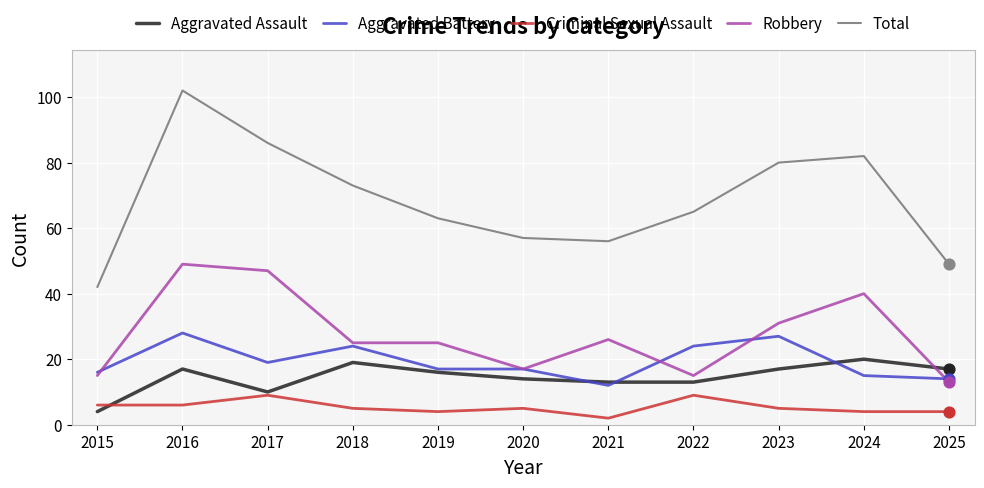

What is the total value across all series at 2018?

146